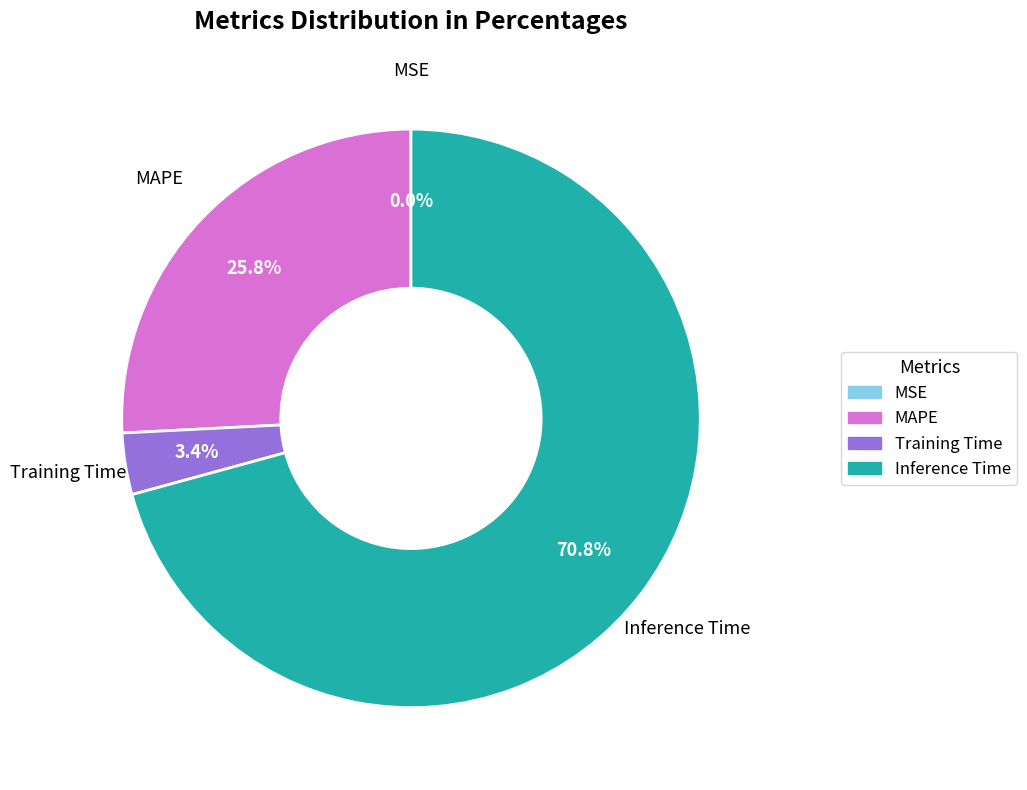

Is there any slice that represents more than half of the pie?

Yes